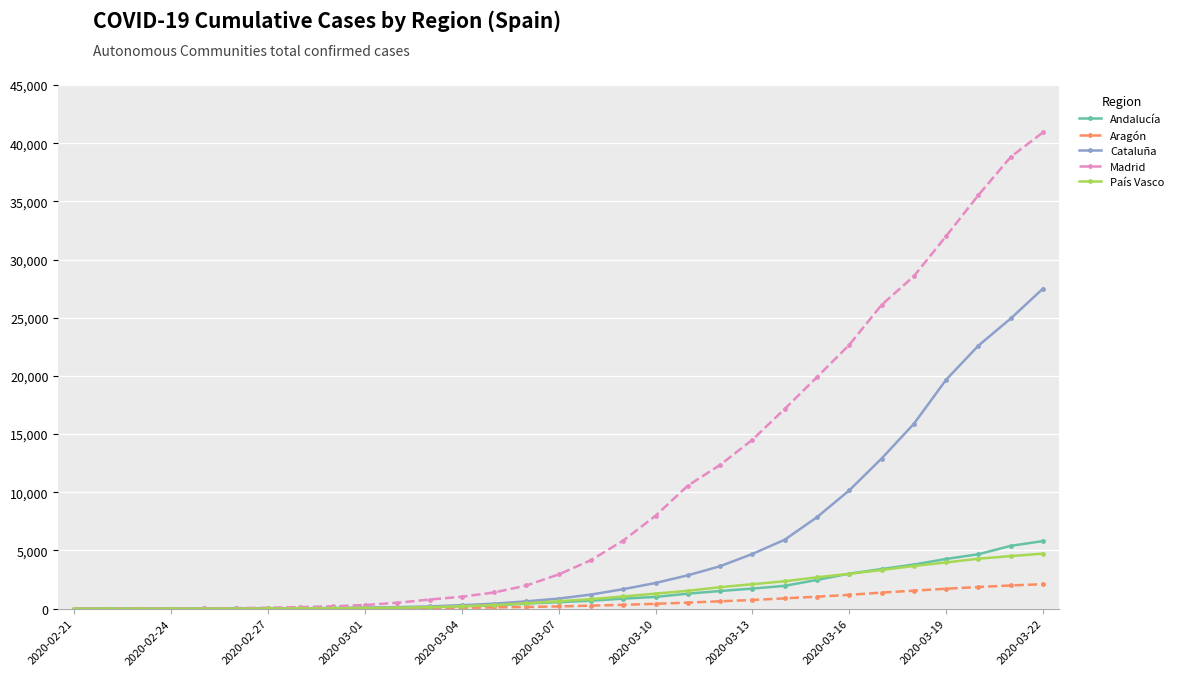

Which series has the largest total across all categories?

Madrid